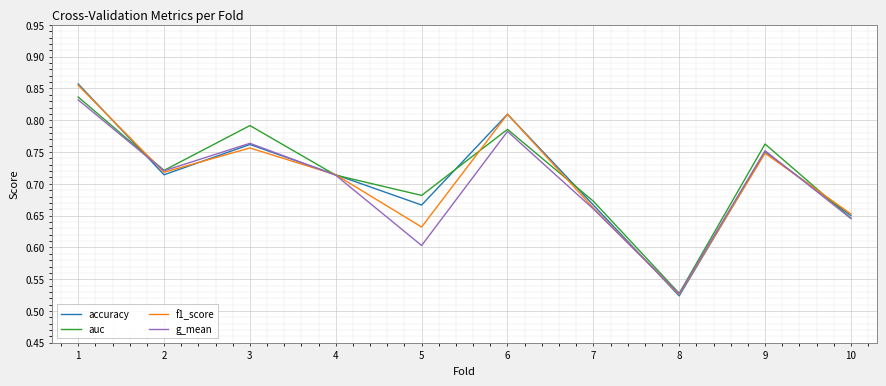

Which series has the largest range (max minus min)?

accuracy